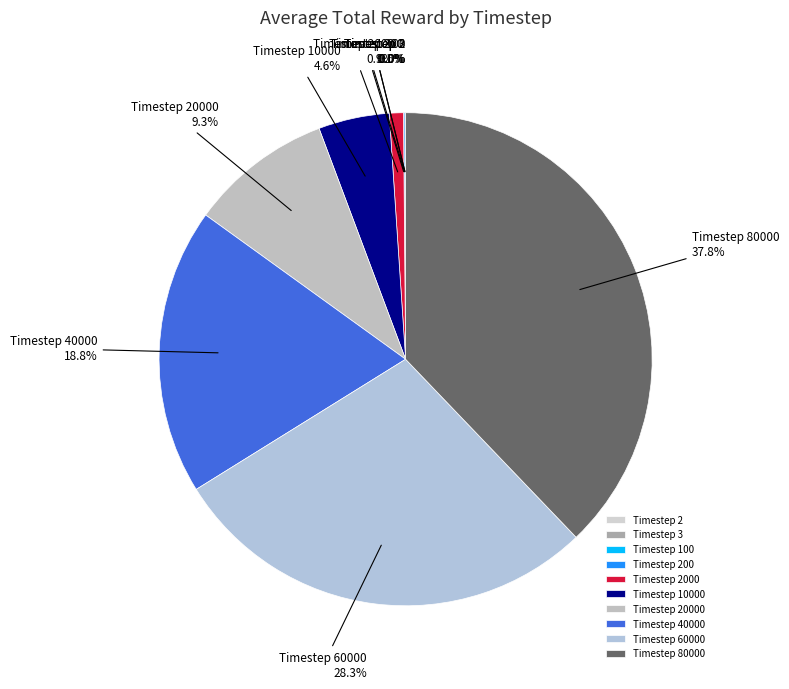

Which category has the biggest portion of the pie?

Timestep 80000